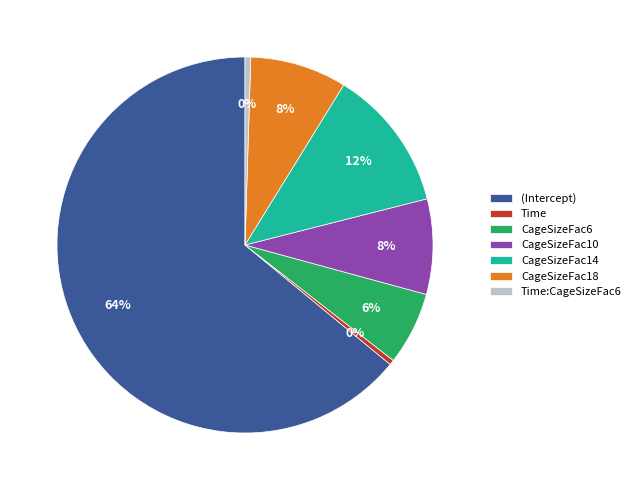

The CageSizeFac18 slice represents 1% of the pie. True or false?

False